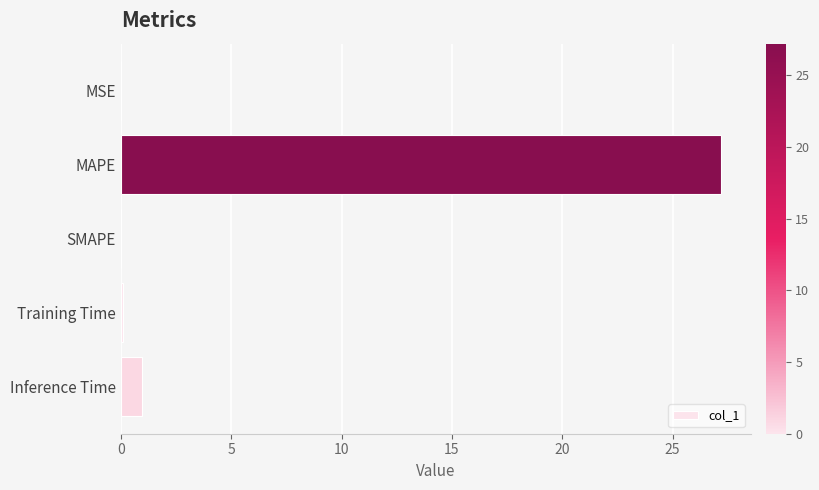

What is the greatest value displayed?

27.2